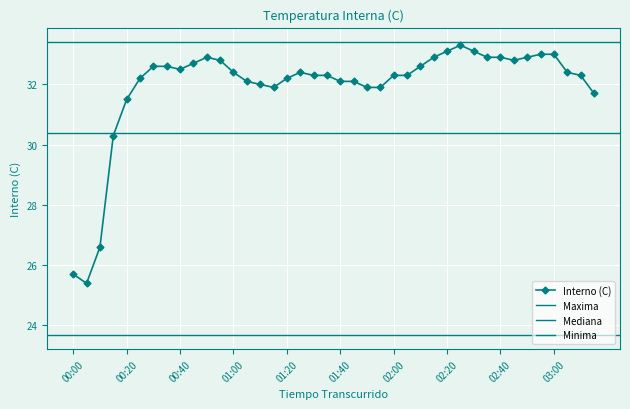

What is the ratio of the value at 00:45 to the value at 00:10?

1.2